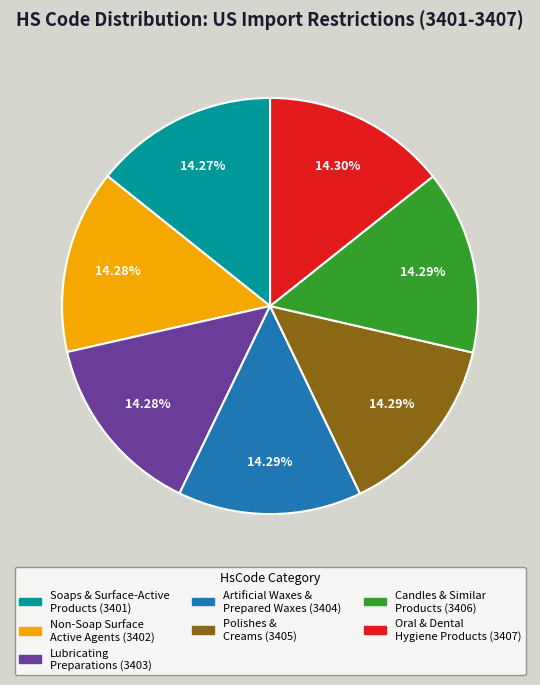

Is there a majority slice in this chart?

No